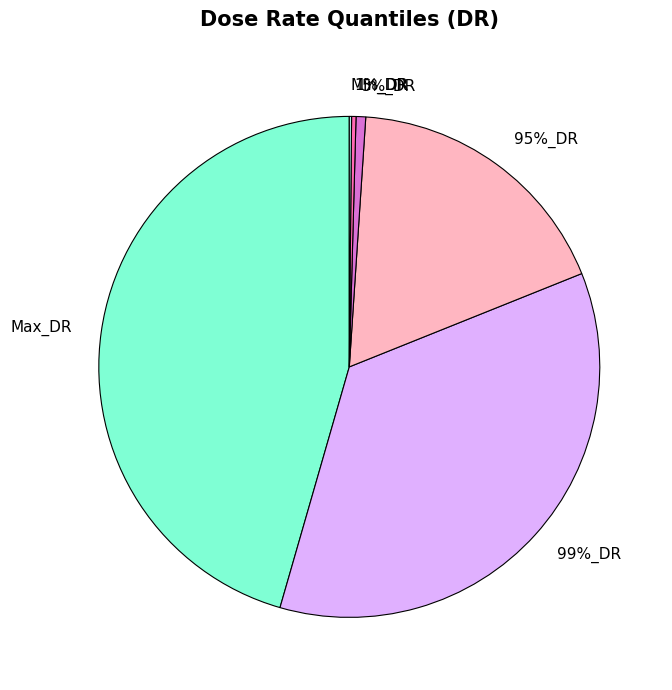

Is it true that 95%_DR is 18% of the pie?

True